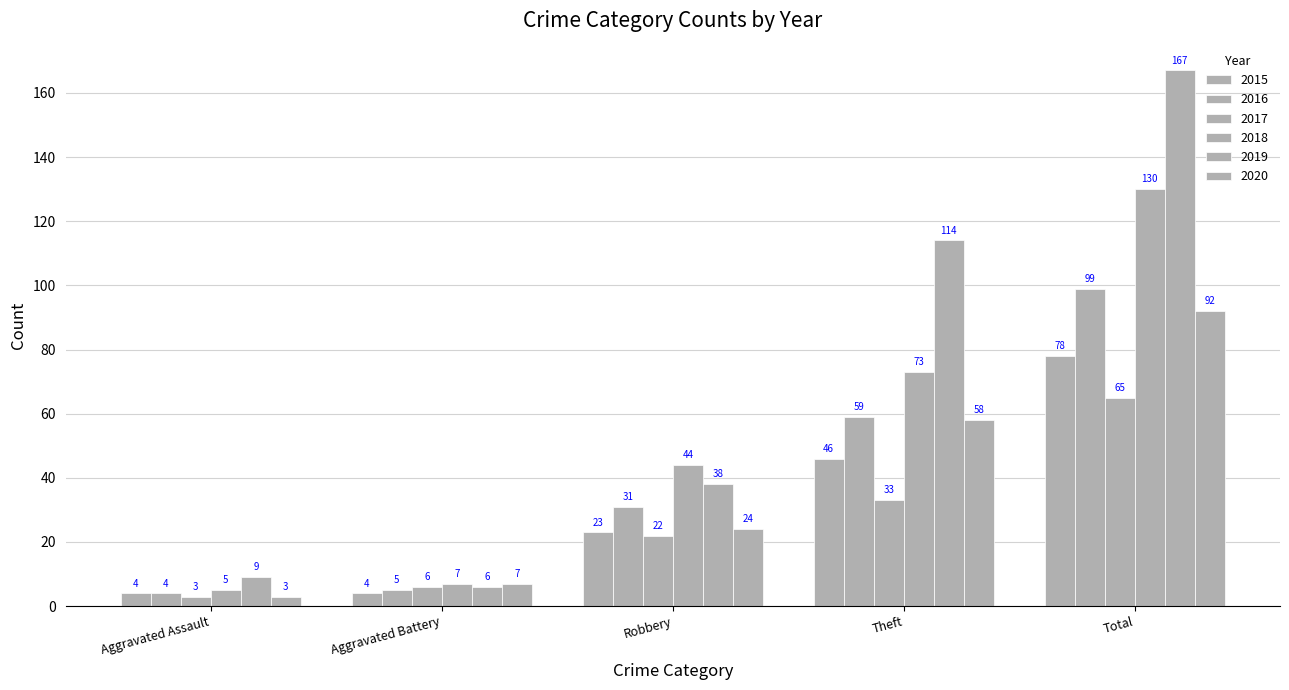

Reading left to right, list all the values displayed in this chart.

2015: Aggravated Assault=4	Aggravated Battery=4	Robbery=23	Theft=46	Total=78
2016: Aggravated Assault=4	Aggravated Battery=5	Robbery=31	Theft=59	Total=99
2017: Aggravated Assault=3	Aggravated Battery=6	Robbery=22	Theft=33	Total=65
2018: Aggravated Assault=5	Aggravated Battery=7	Robbery=44	Theft=73	Total=130
2019: Aggravated Assault=9	Aggravated Battery=6	Robbery=38	Theft=114	Total=167
2020: Aggravated Assault=3	Aggravated Battery=7	Robbery=24	Theft=58	Total=92